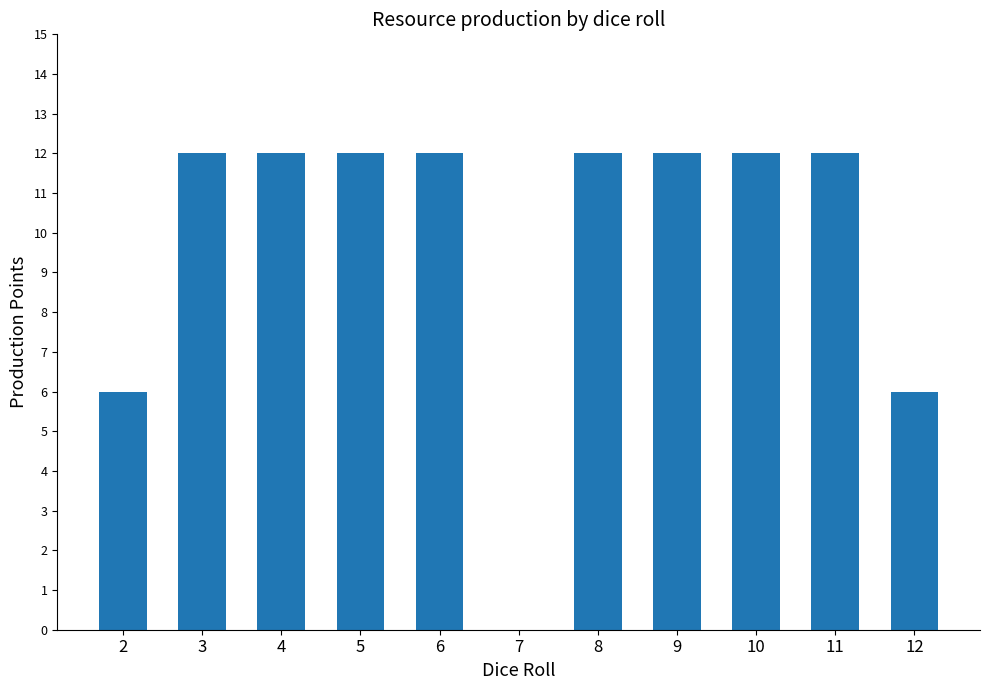

Are the bars horizontal?

No